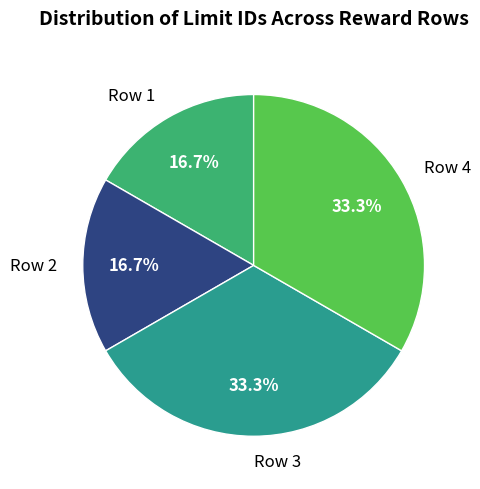

Count the number of slices in the pie.

4